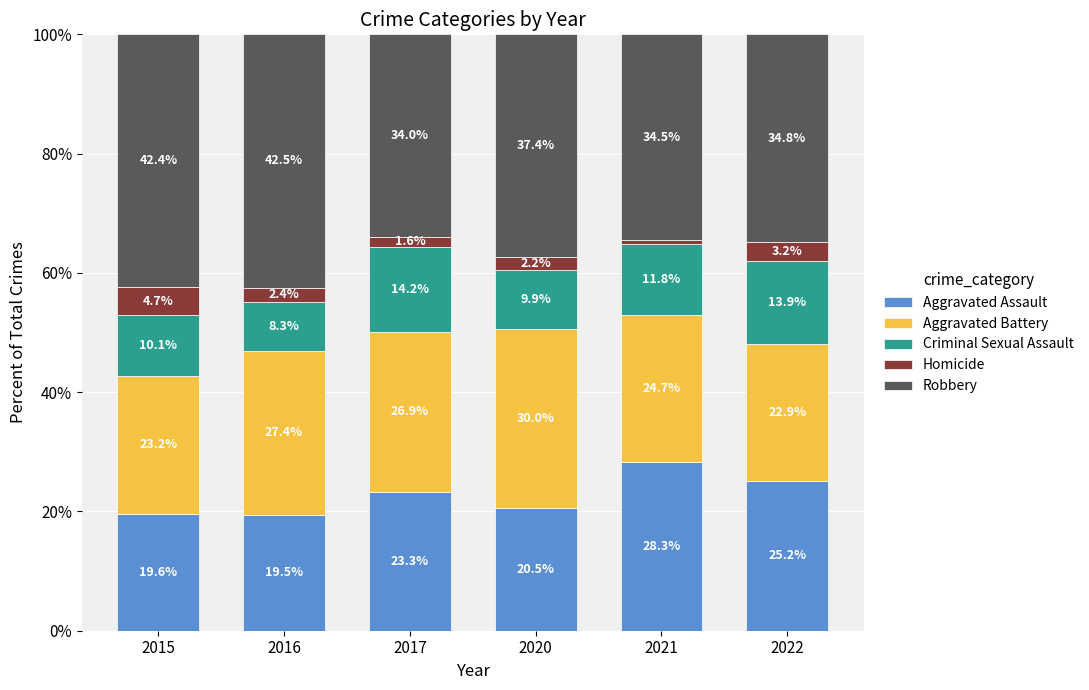

What are all the series names shown in the legend?

Aggravated Assault, Aggravated Battery, Criminal Sexual Assault, Homicide, Robbery